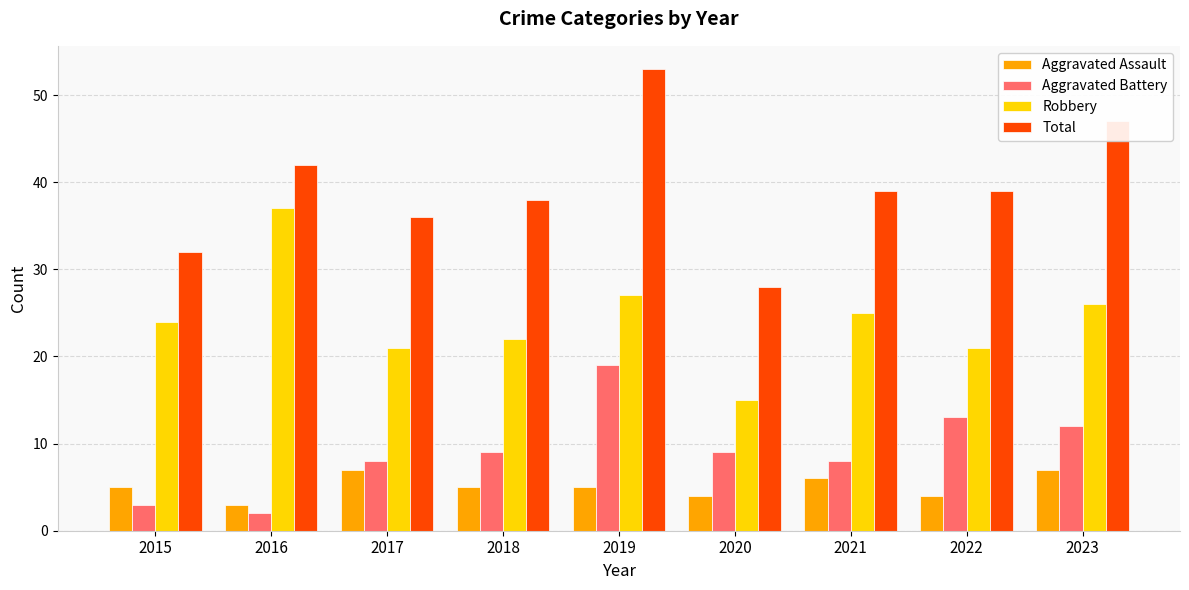

What is the sum of the Aggravated Battery values at 2021 and 2015?

11